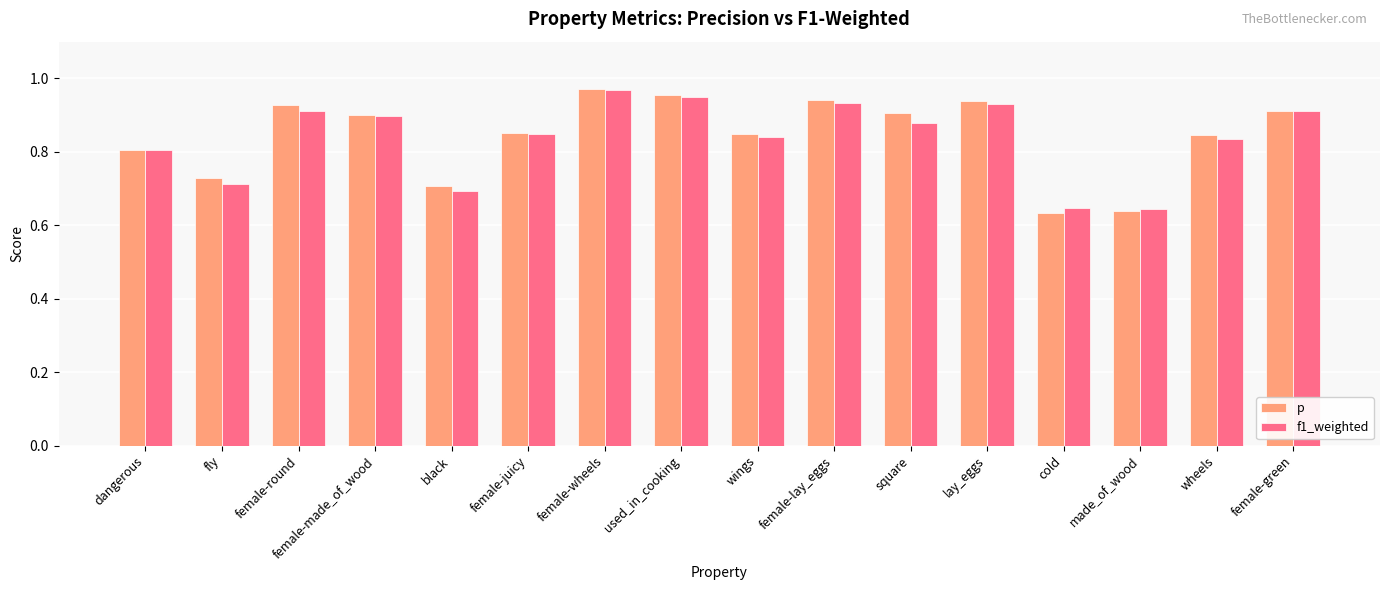

What is the sum of all f1_weighted values?

13.4